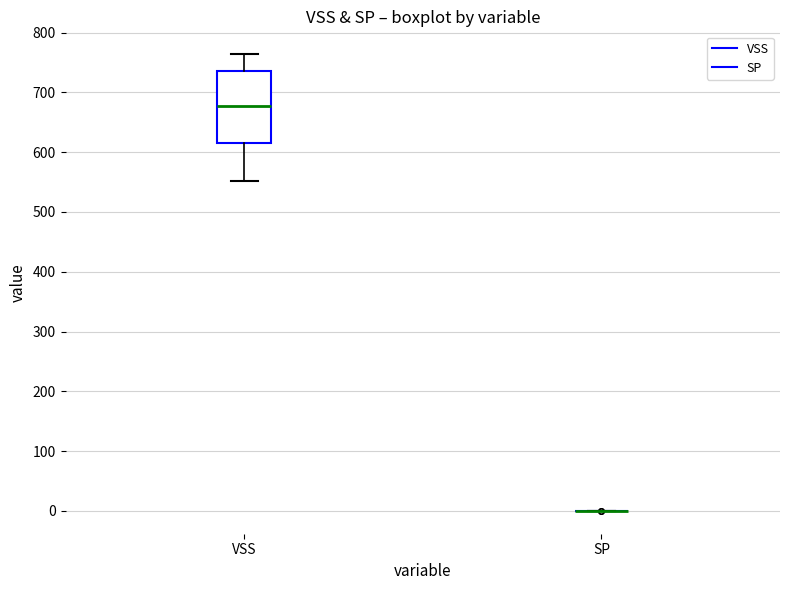

Where does the median line of the box for VSS sit on the y-axis? The values are not printed on the chart, so give them approximately, as read against the axis.

680